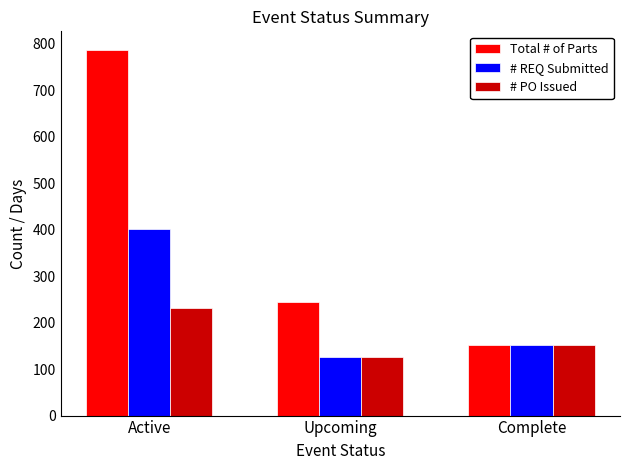

How many distinct data groups are displayed?

3